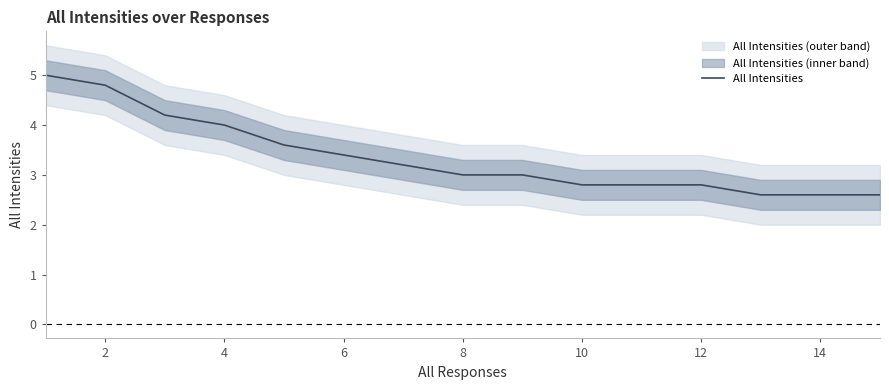

Does the chart display data point markers on the line(s)?

No